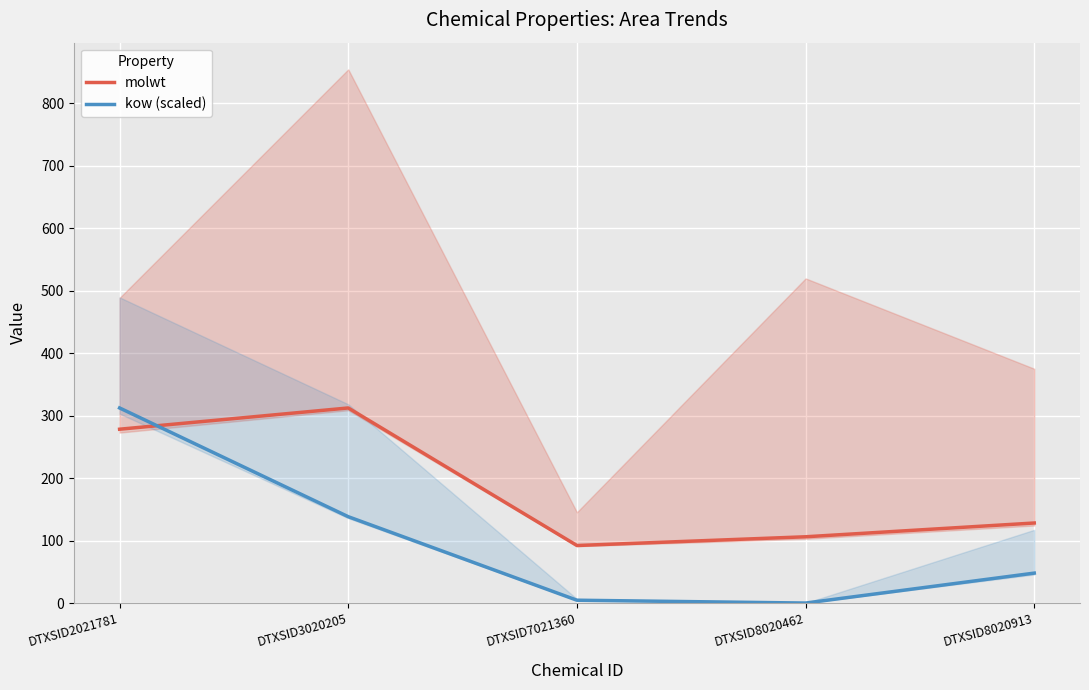

Does the chart display data point markers on the line(s)?

No